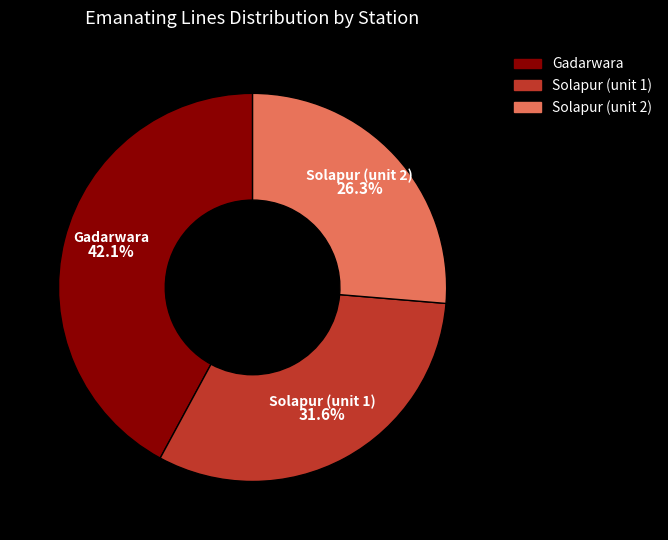

Is it true that Gadarwara is 42% of the pie?

True